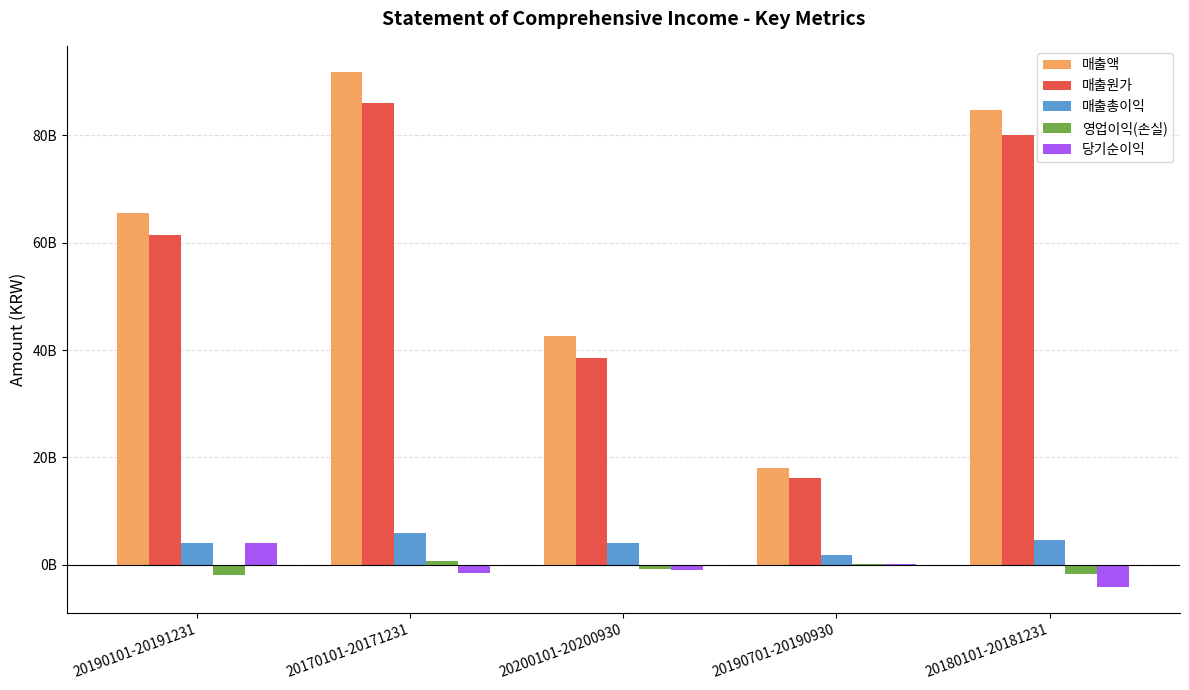

Which series has the largest range (max minus min)?

매출액